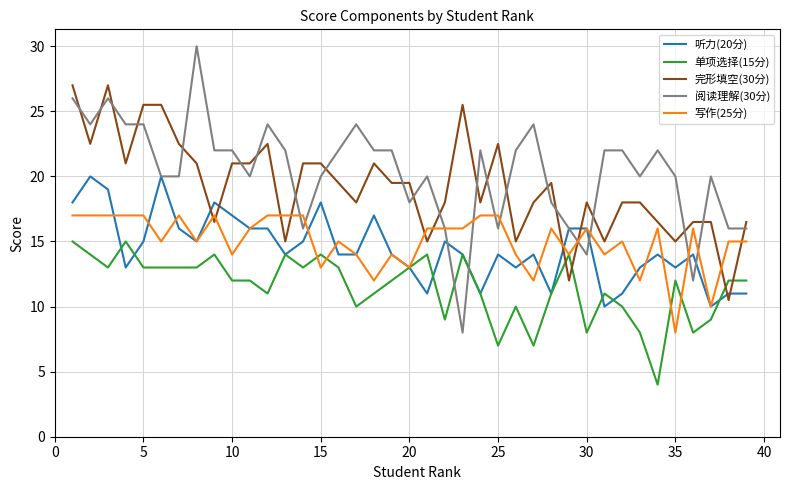

What is the minimum value for 写作(25分)?

8.0